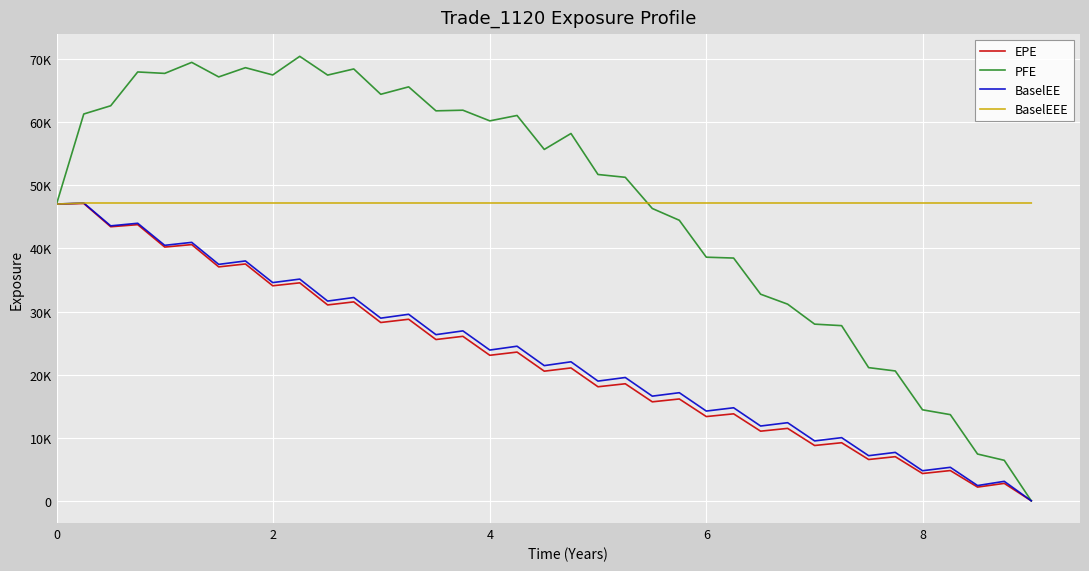

Does the chart display data point markers on the line(s)?

No